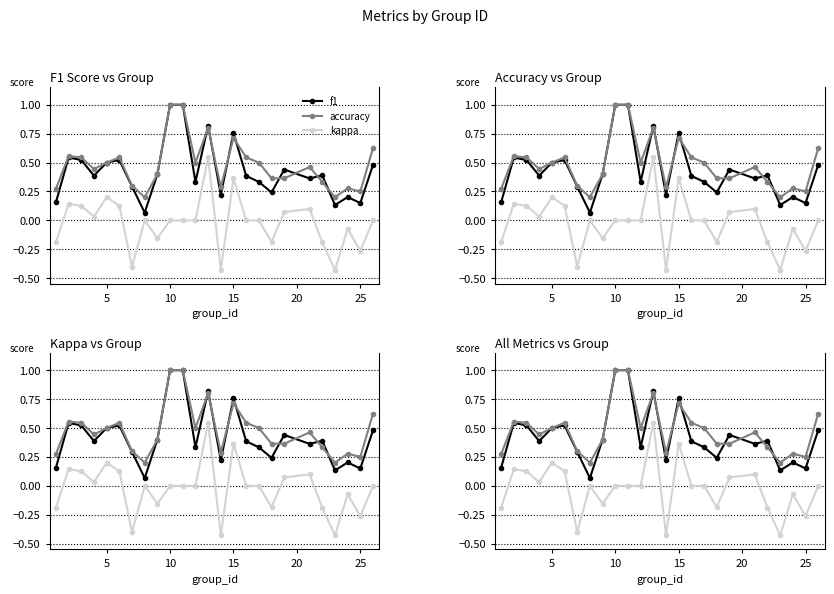

True or false: f1 and kappa cross at least once.

False